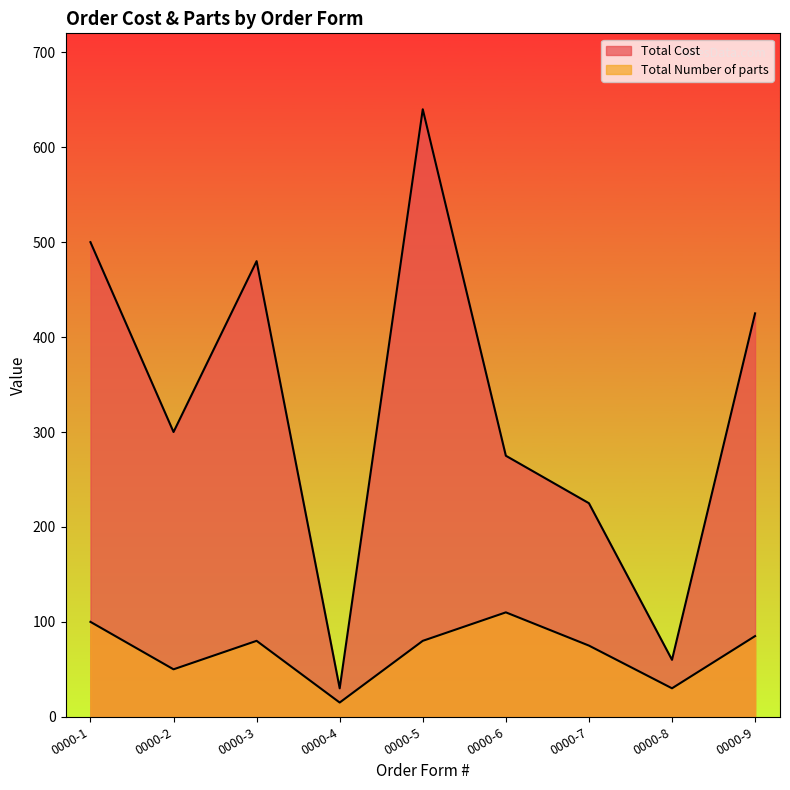

Is it true that Total Cost equals 79 at 0000-7?

False